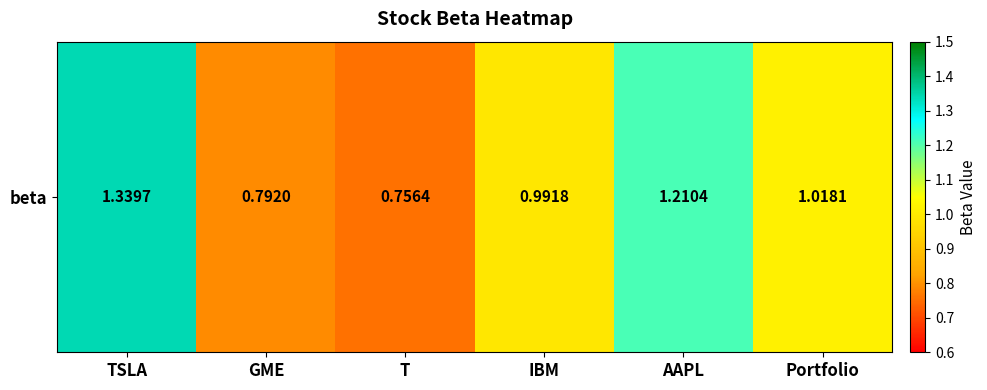

What is the approximate value at TSLA?

1.3